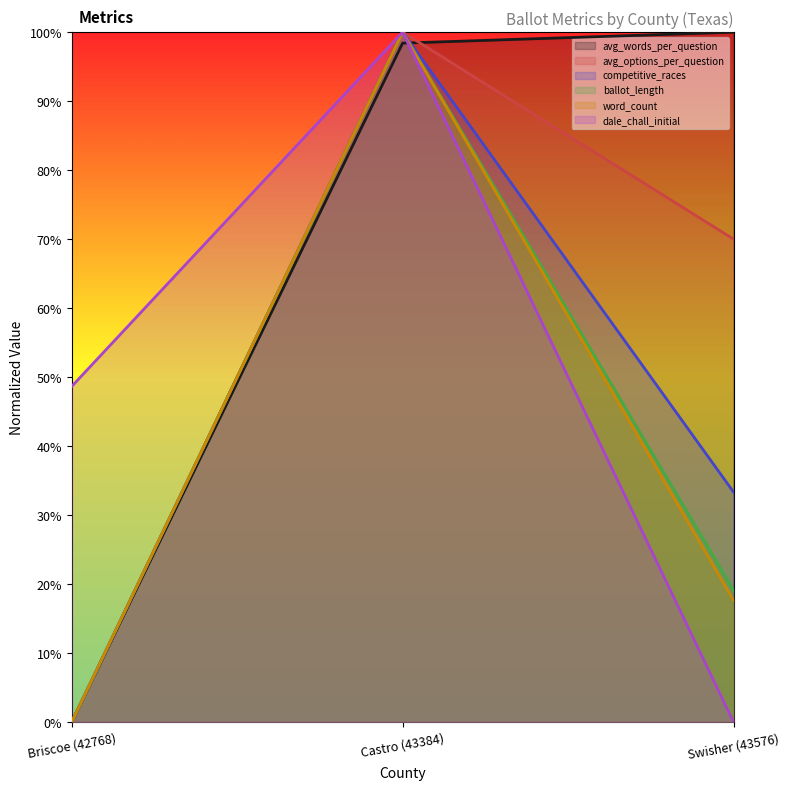

What is the maximum value shown in the chart?

1.0